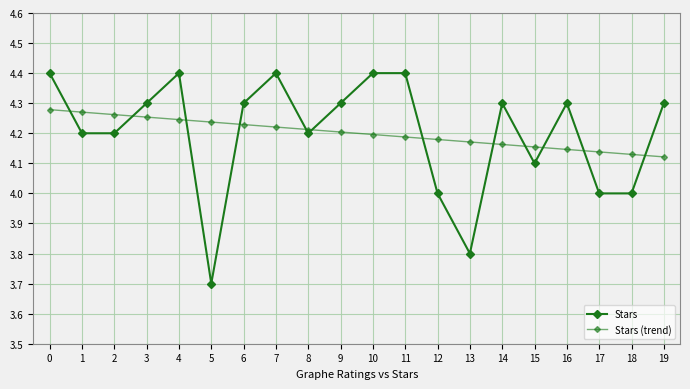

How many distinct data groups are displayed?

2